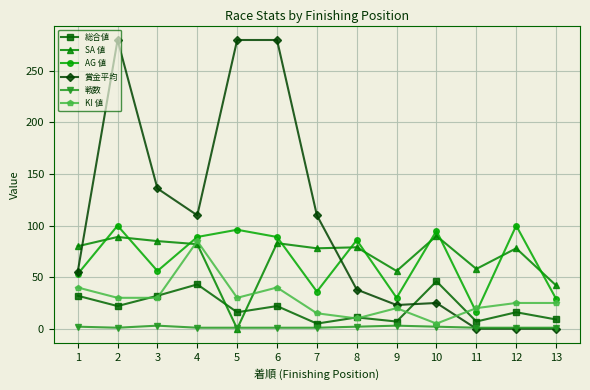

What is the average value of the AG 値 series?

67